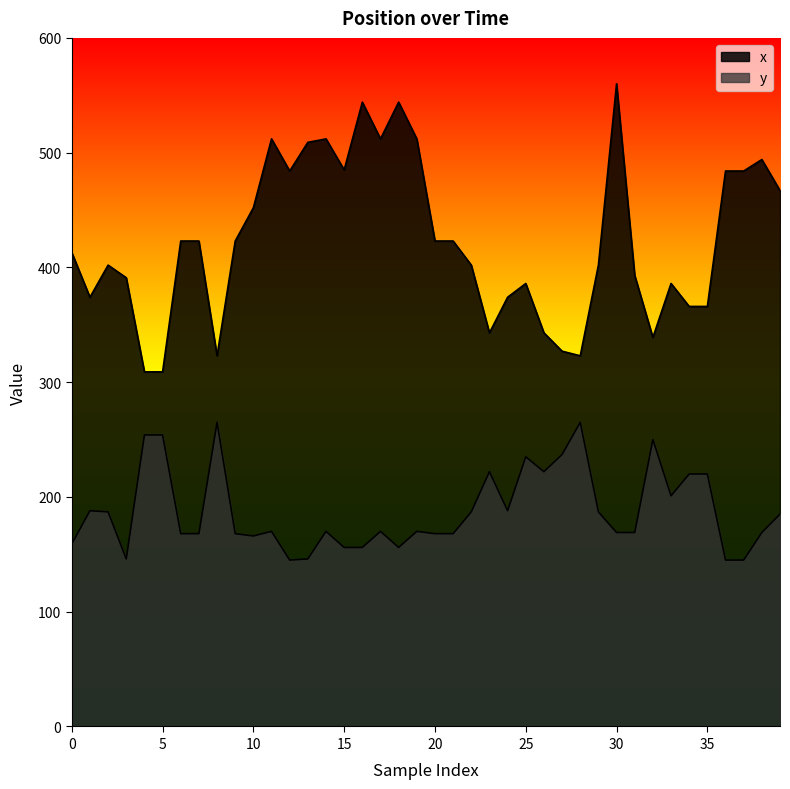

Does the chart have visible grid lines?

No